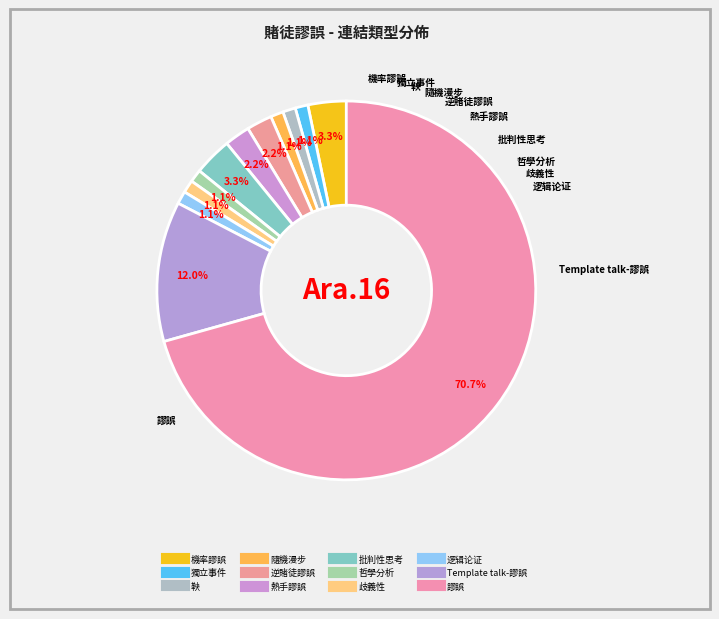

How many slices are in this pie chart?

12